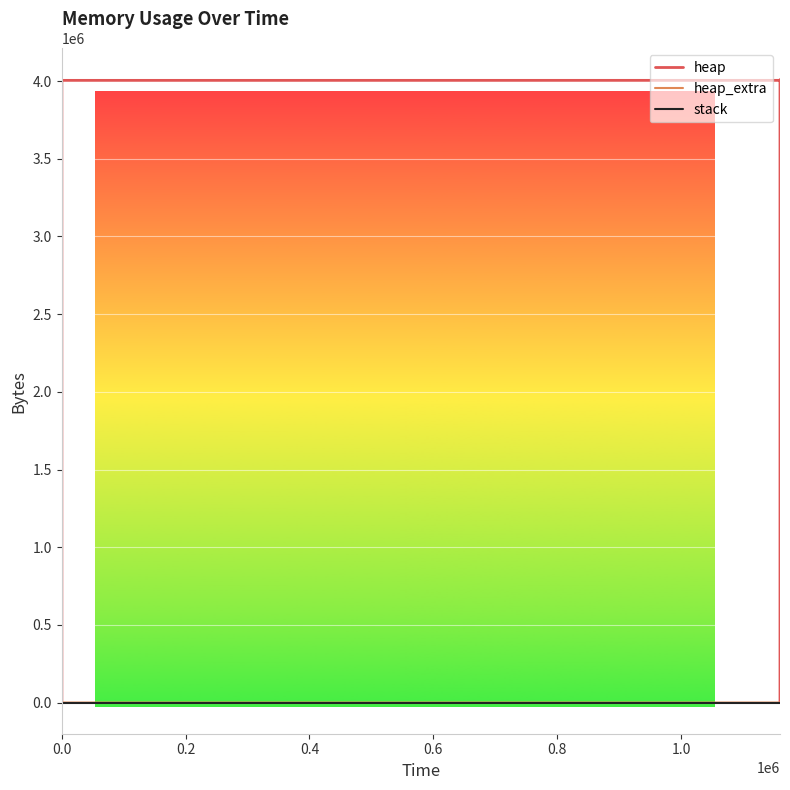

How many positive values does the heap series have?

12